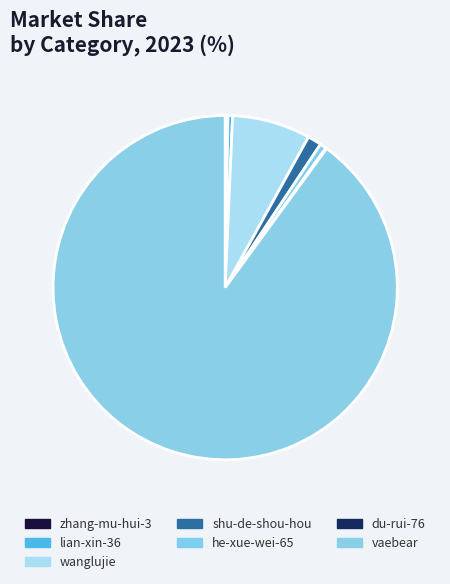

True or false: lian-xin-36 accounts for 0% of the total.

True